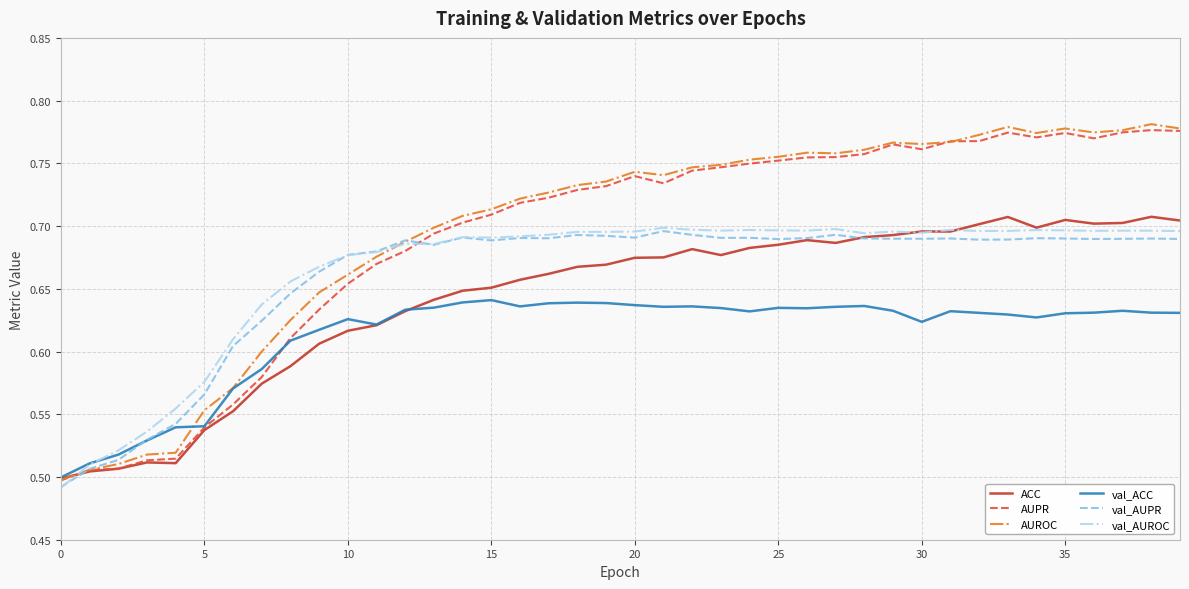

Which series has the largest range (max minus min)?

AUROC